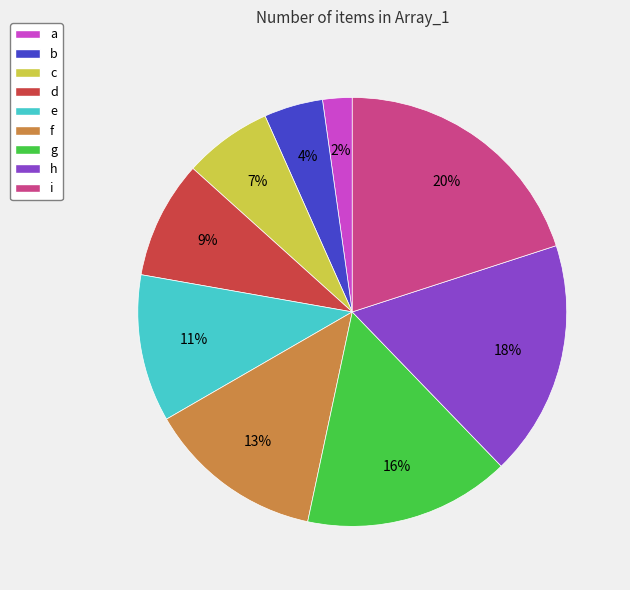

To the nearest percent, what percentage of the pie is a?

2%